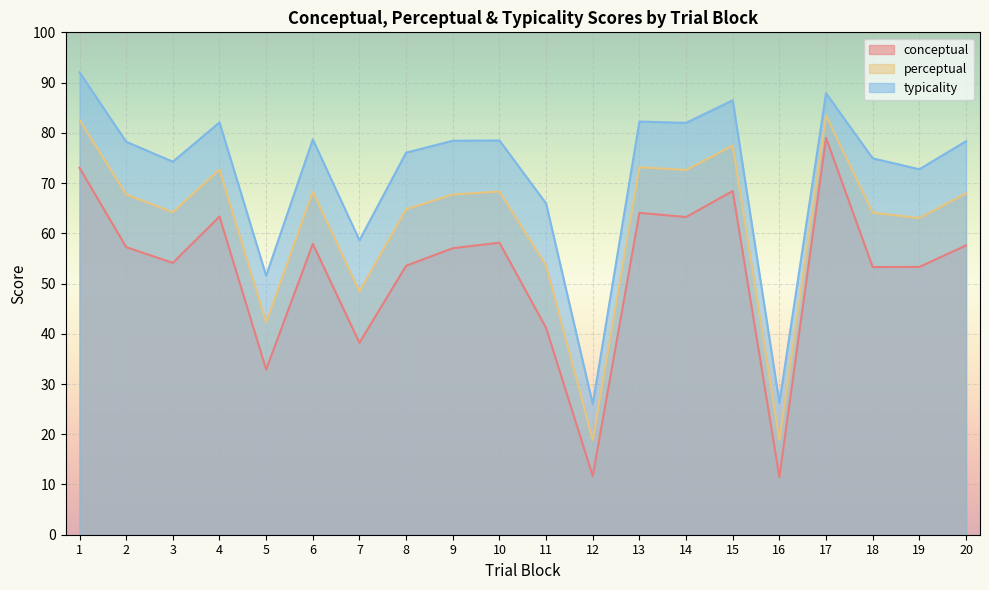

List the series in order of their peak value, highest first.

typicality, perceptual, conceptual